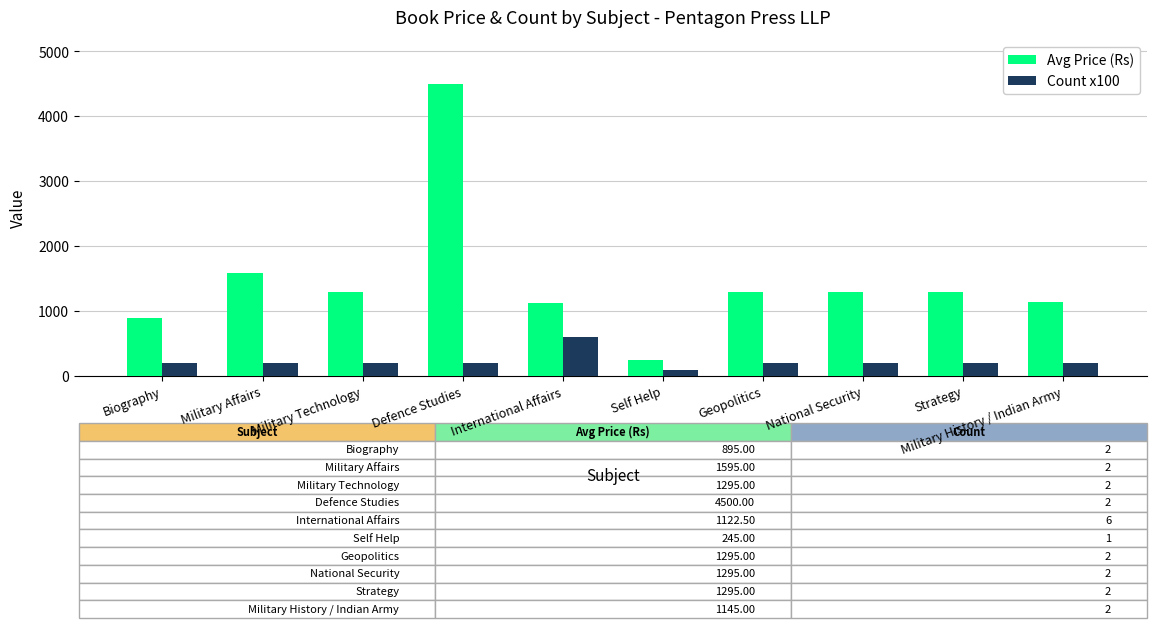

List the series in order of their peak value, highest first.

Avg Price (Rs), Count x100